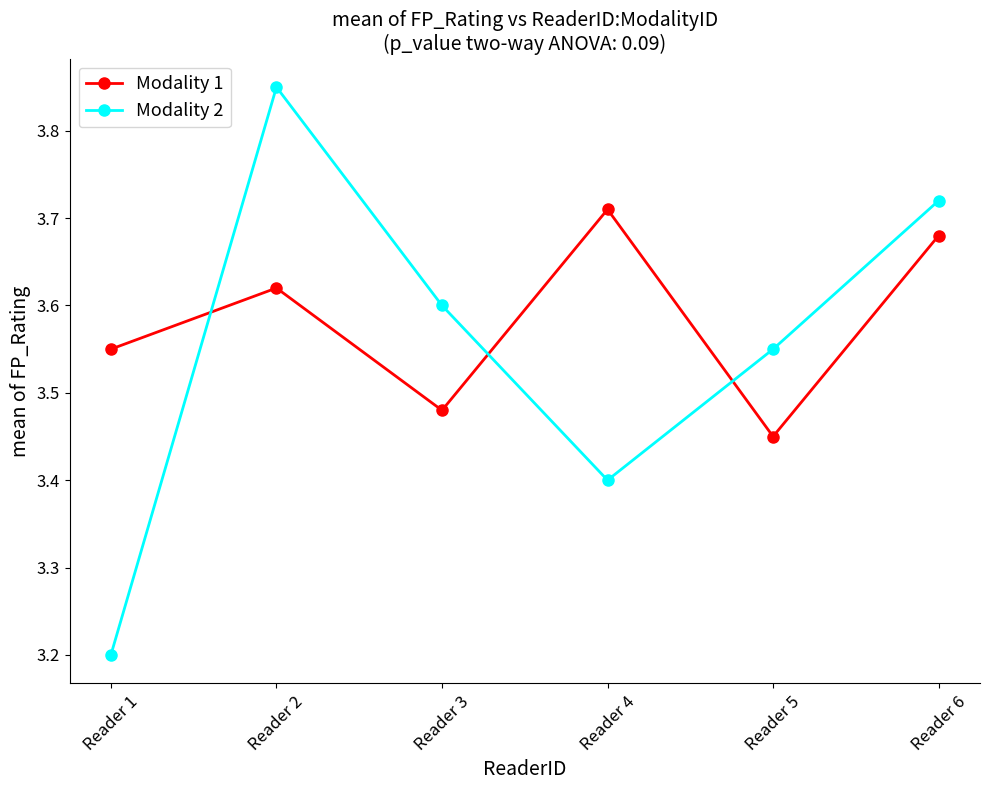

Which series has the largest total across all categories?

Modality 1